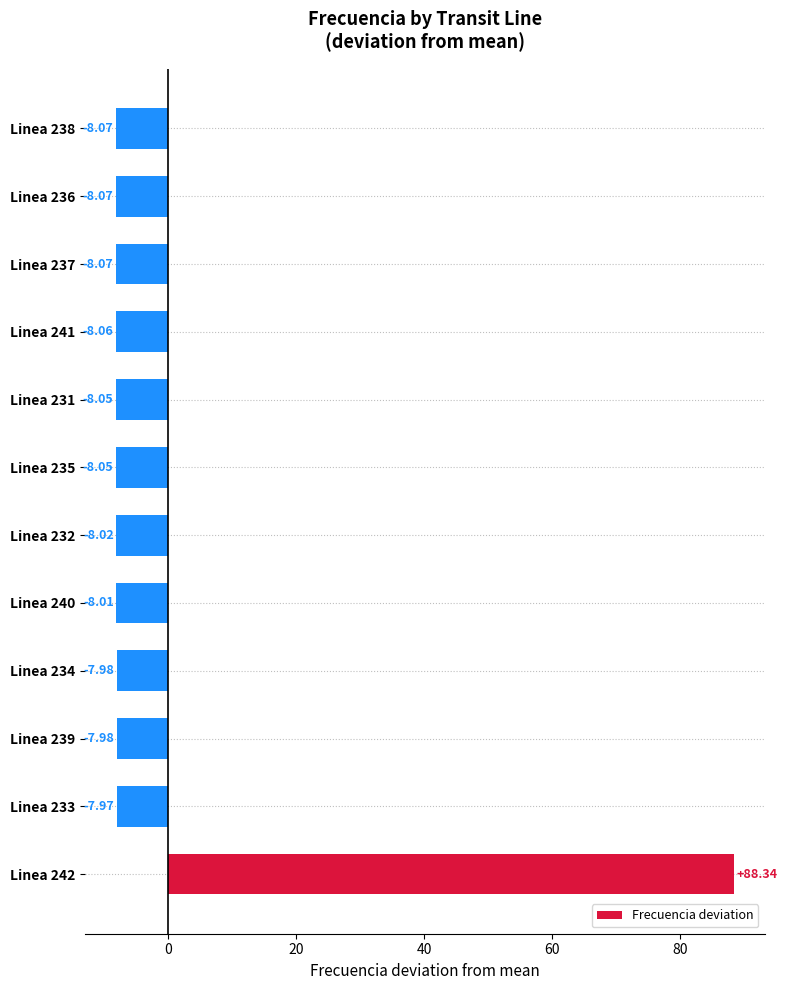

What is the difference between the maximum and second lowest values?

96.4